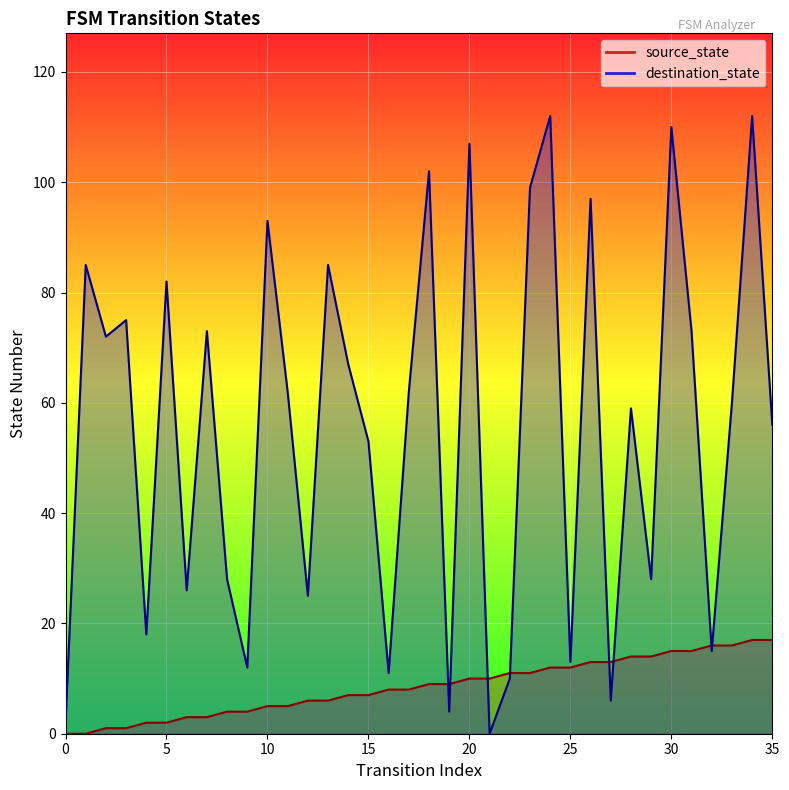

At how many categories does at least one series exceed 34?

22